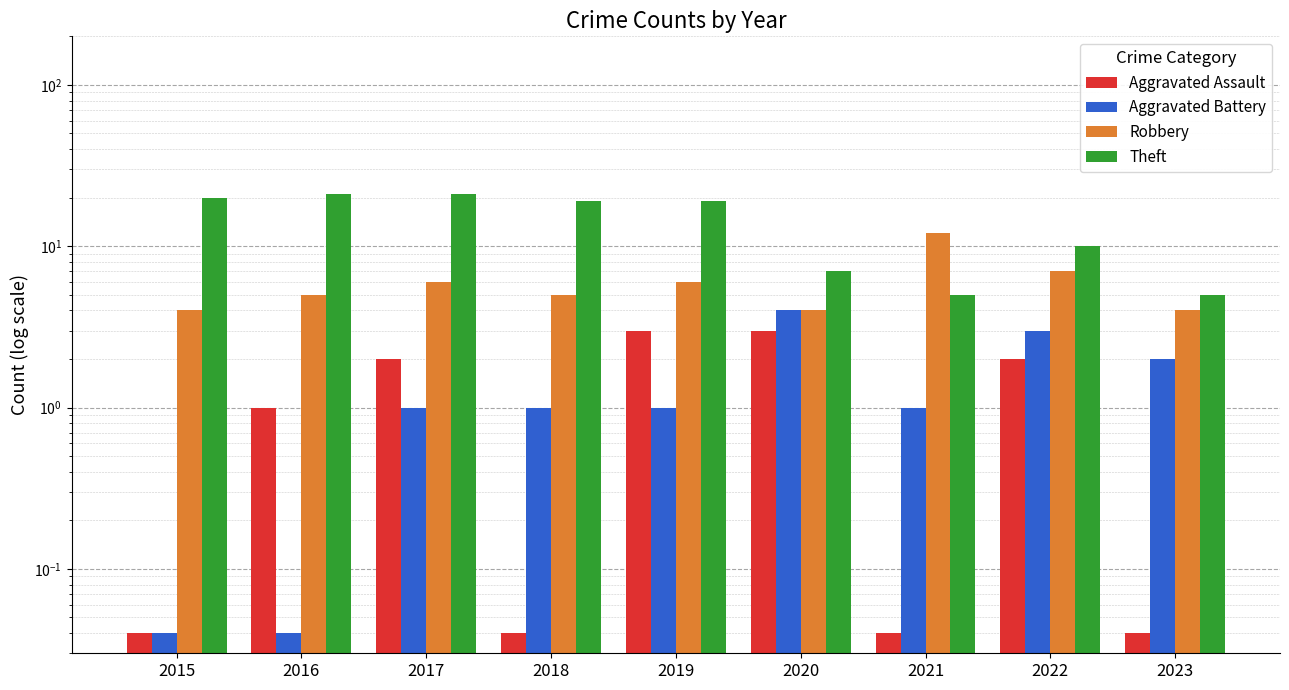

Rank the series by their maximum value, from highest to lowest.

Theft, Robbery, Aggravated Battery, Aggravated Assault